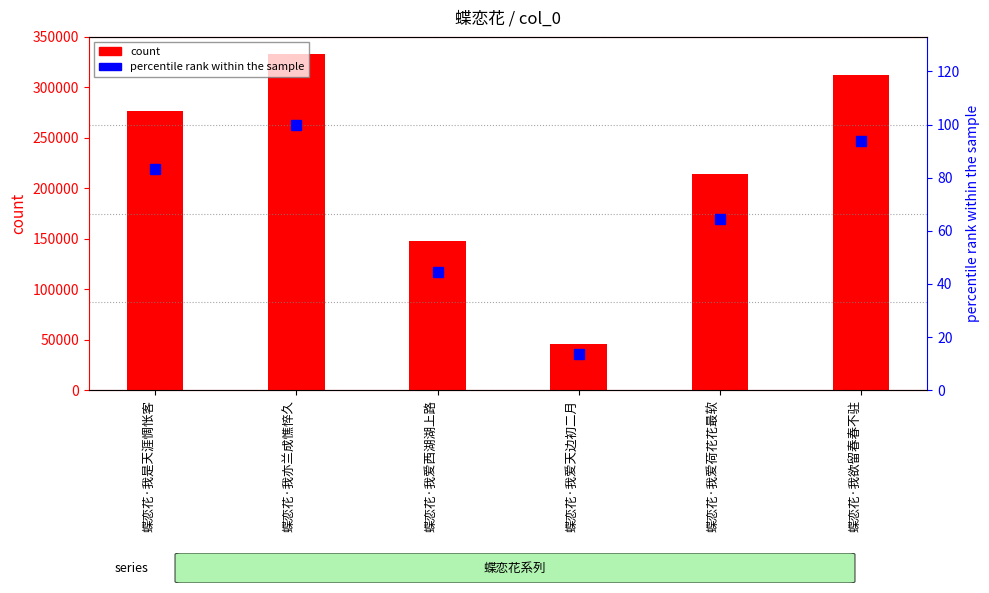

What is the sum of the count values at 蝶恋花·我欲留春春不驻 and 蝶恋花·我亦兰成憔悴久?

644770.0